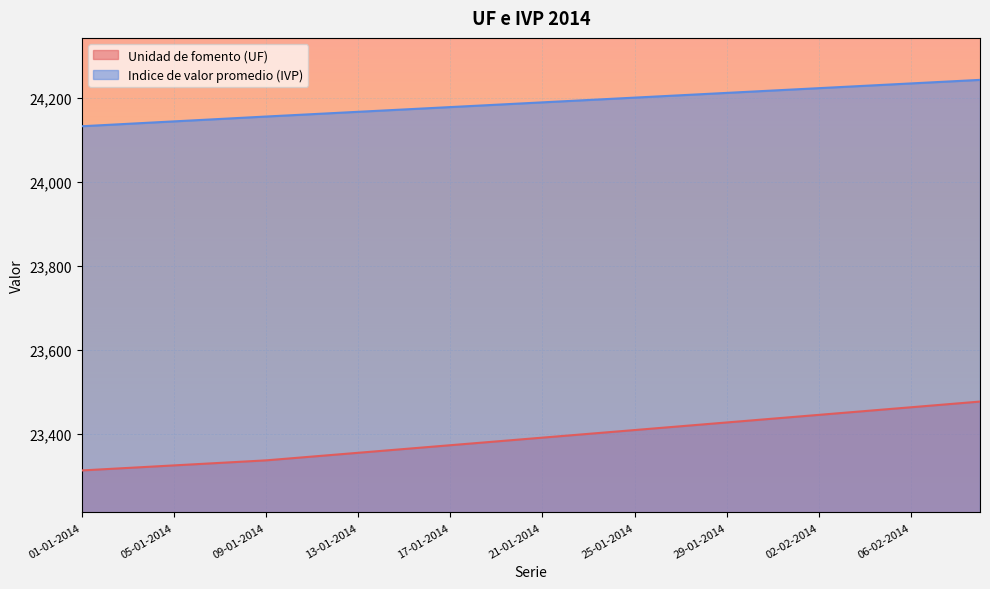

List the series in order of their peak value, highest first.

Indice de valor promedio (IVP), Unidad de fomento (UF)